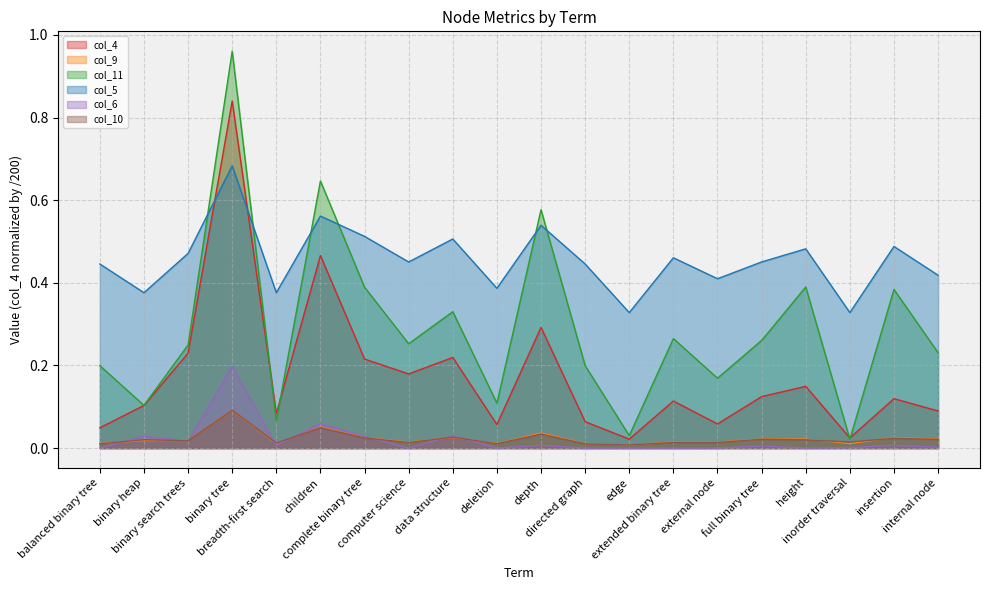

What is the label of the 15th point from the left?

external node